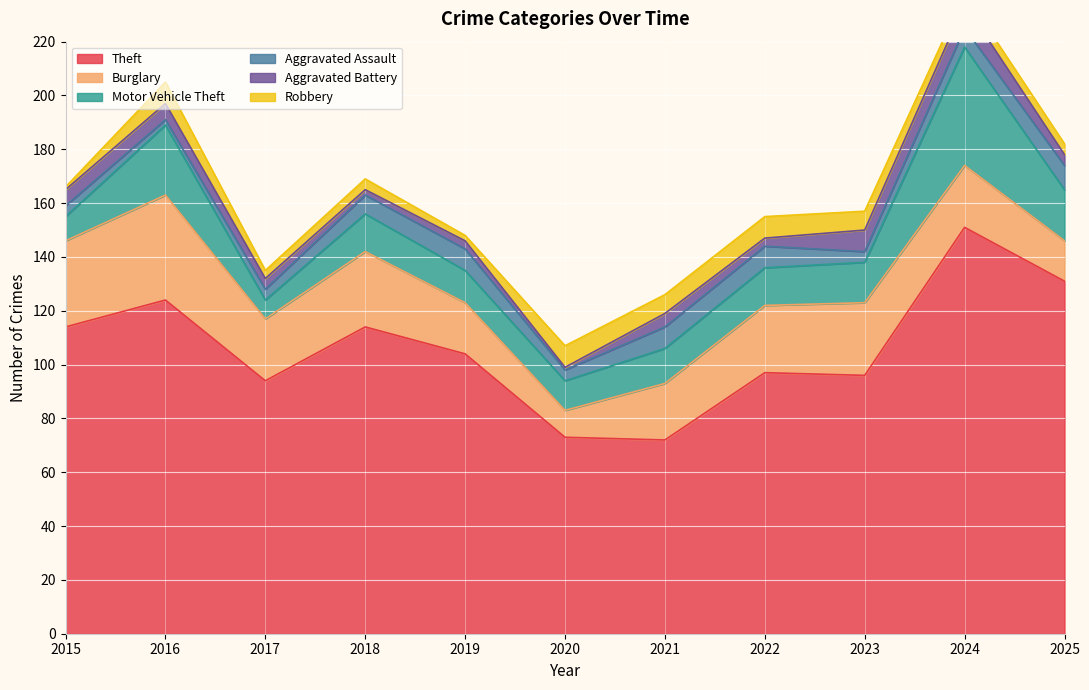

Reading left to right, transcribe all the data shown in this chart.

Theft: 2015=114	2016=124	2017=94	2018=114	2019=104	2020=73	2021=72	2022=97	2023=96	2024=151	2025=131
Burglary: 2015=32	2016=39	2017=23	2018=28	2019=19	2020=10	2021=21	2022=25	2023=27	2024=23	2025=15
Motor Vehicle Theft: 2015=9	2016=26	2017=7	2018=14	2019=12	2020=11	2021=13	2022=14	2023=15	2024=44	2025=19
Aggravated Assault: 2015=4	2016=2	2017=4	2018=7	2019=8	2020=4	2021=8	2022=8	2023=4	2024=7	2025=9
Aggravated Battery: 2015=6	2016=6	2017=4	2018=2	2019=3	2020=1	2021=5	2022=3	2023=8	2024=9	2025=4
Robbery: 2015=1	2016=8	2017=3	2018=4	2019=2	2020=8	2021=7	2022=8	2023=7	2024=4	2025=4